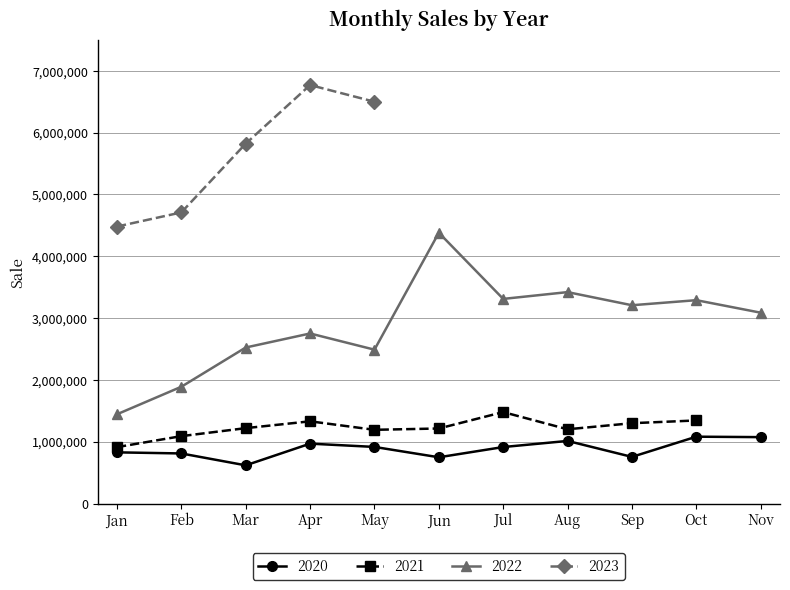

Where is 2022 nearest to the value 2912475?

Apr